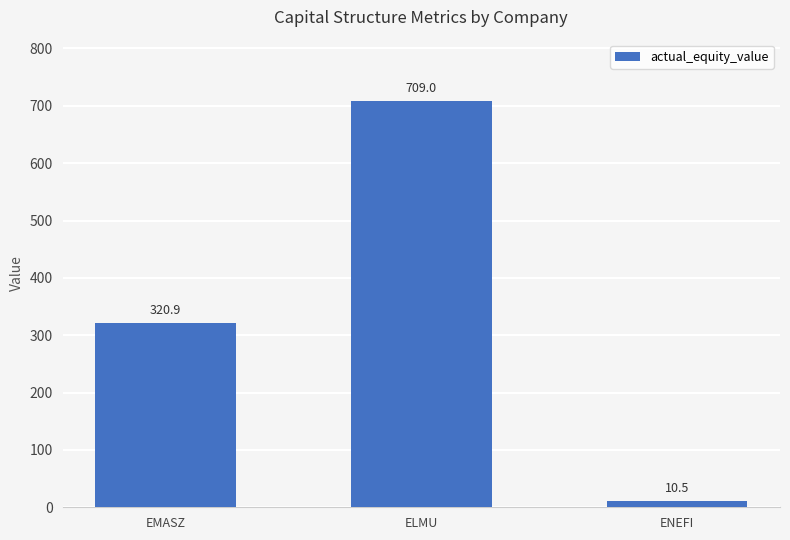

Reading left to right, transcribe all the data shown in this chart.

EMASZ=320.9	ELMU=709.0	ENEFI=10.5